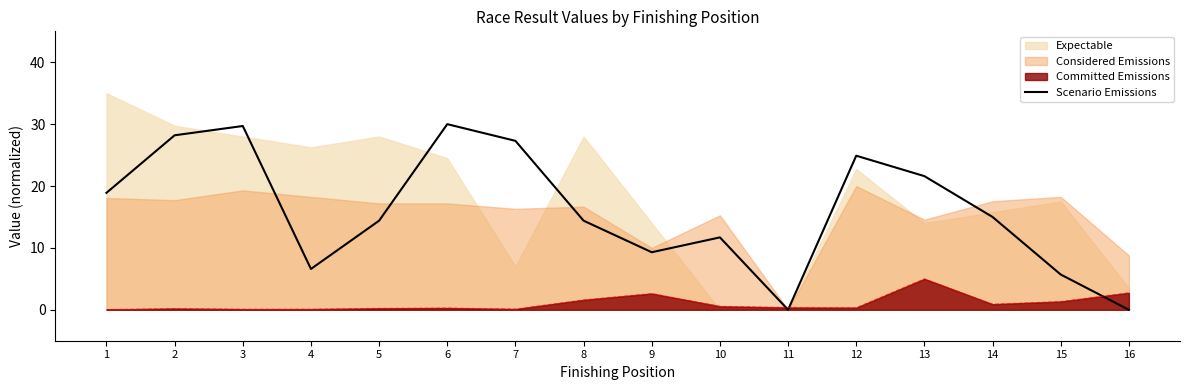

The value of Scenario Emissions at 4 is 6.6. True or false?

True